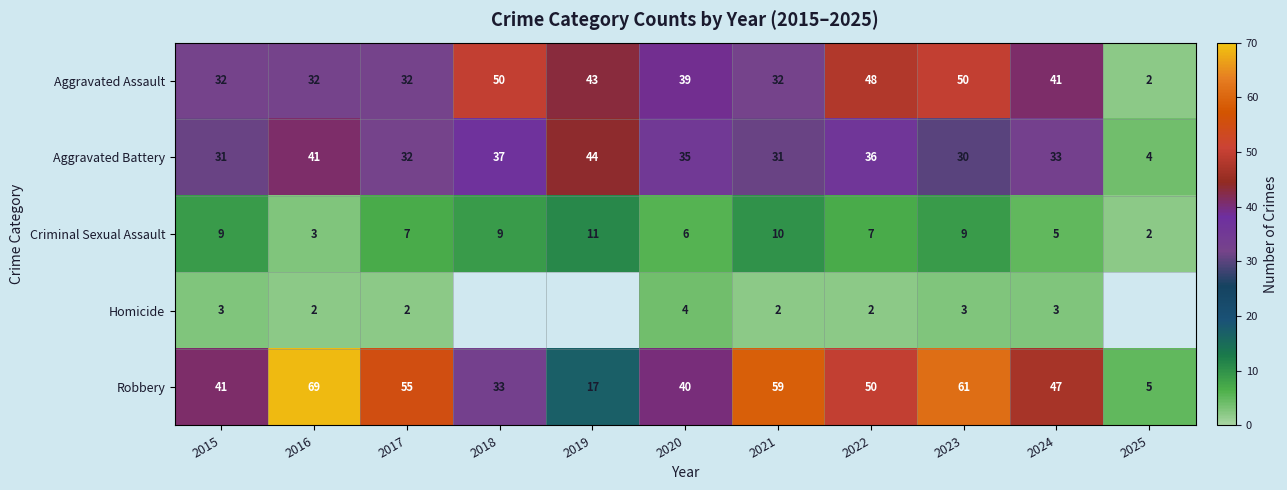

At which label is Robbery closest to 37?

2020